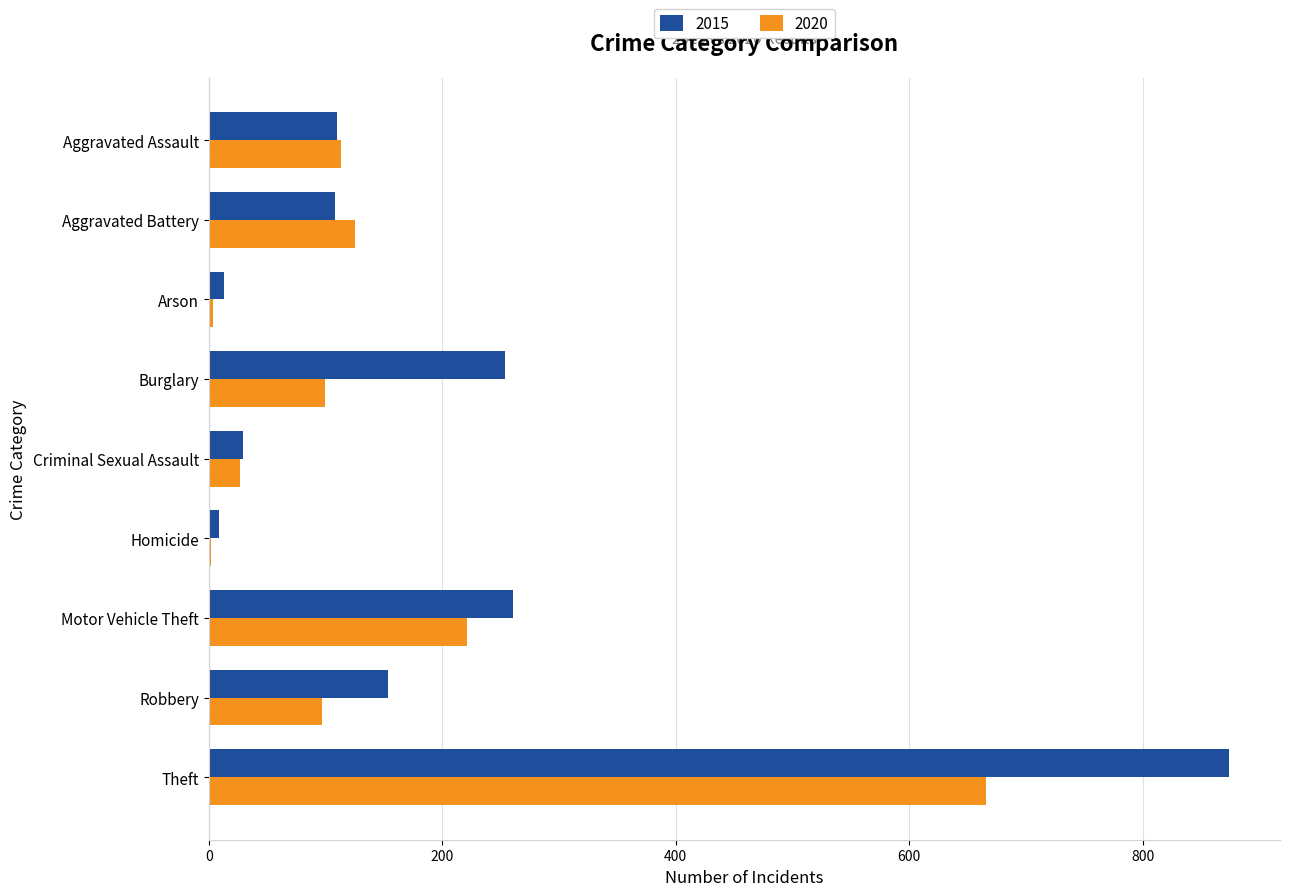

What is the sum of all 2015 values?

1812